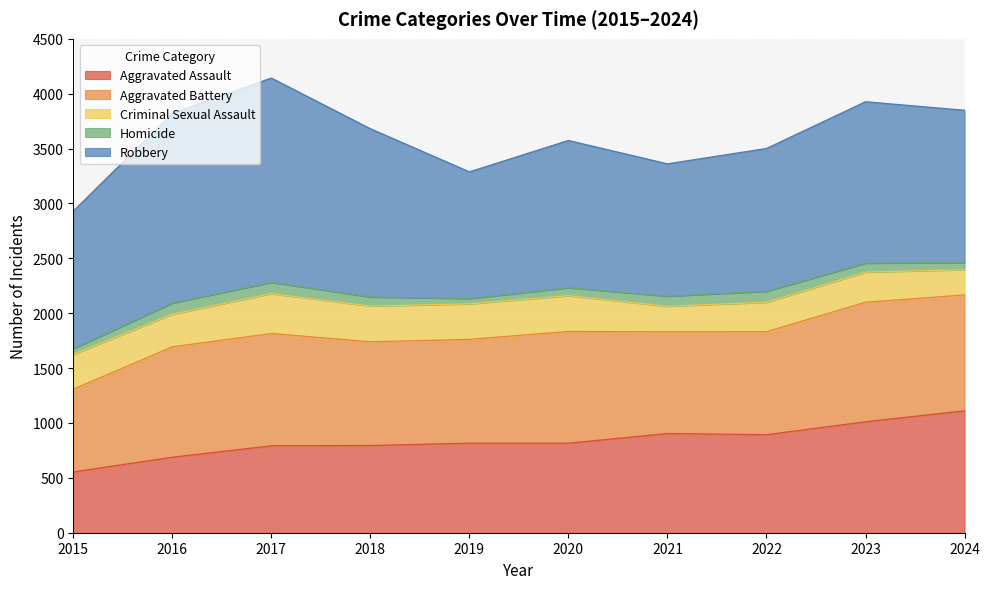

At how many categories does at least one series exceed 1270?

7